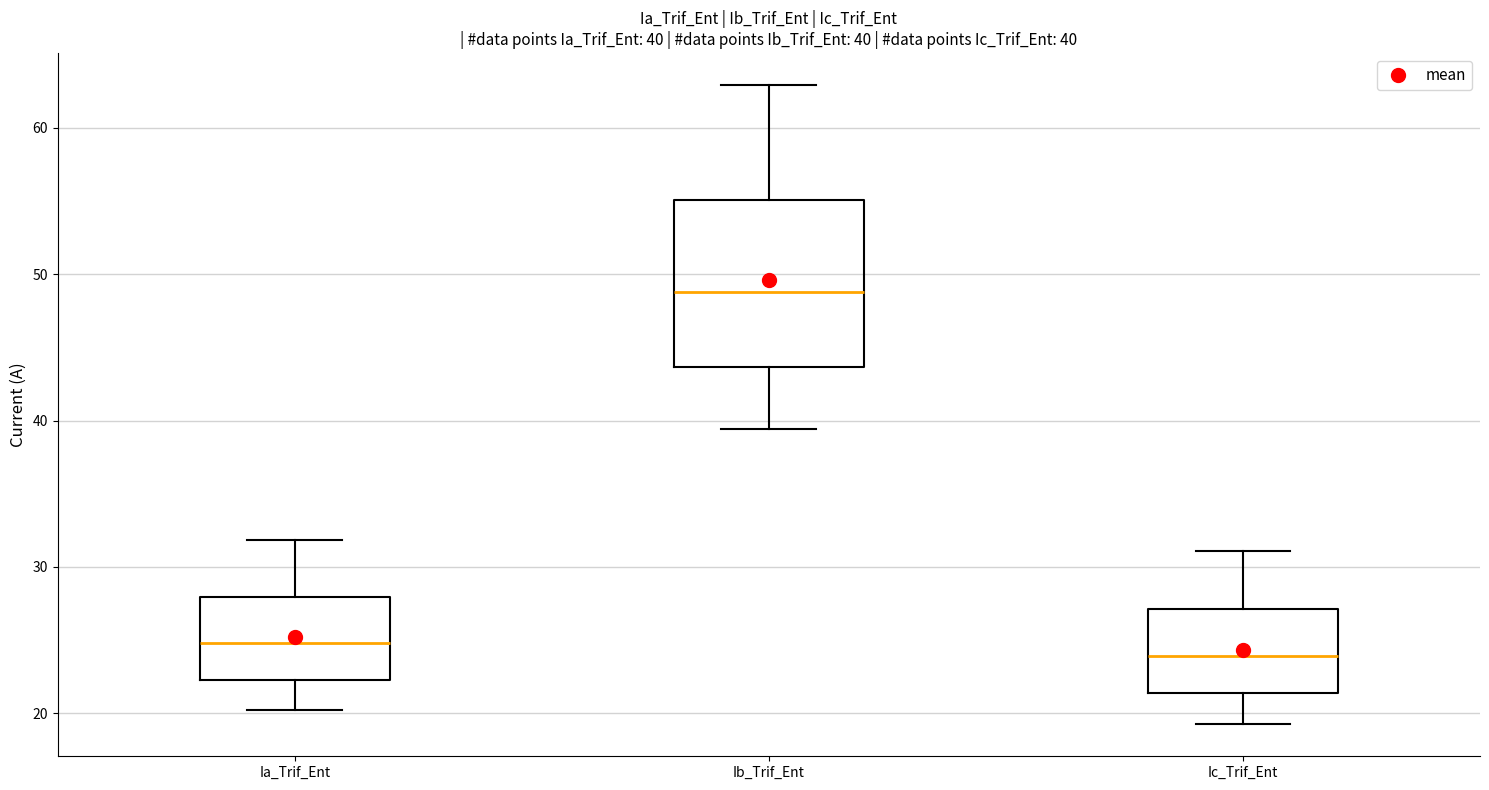

Which box is the tallest, from its lower edge to its upper edge?

Ib_Trif_Ent